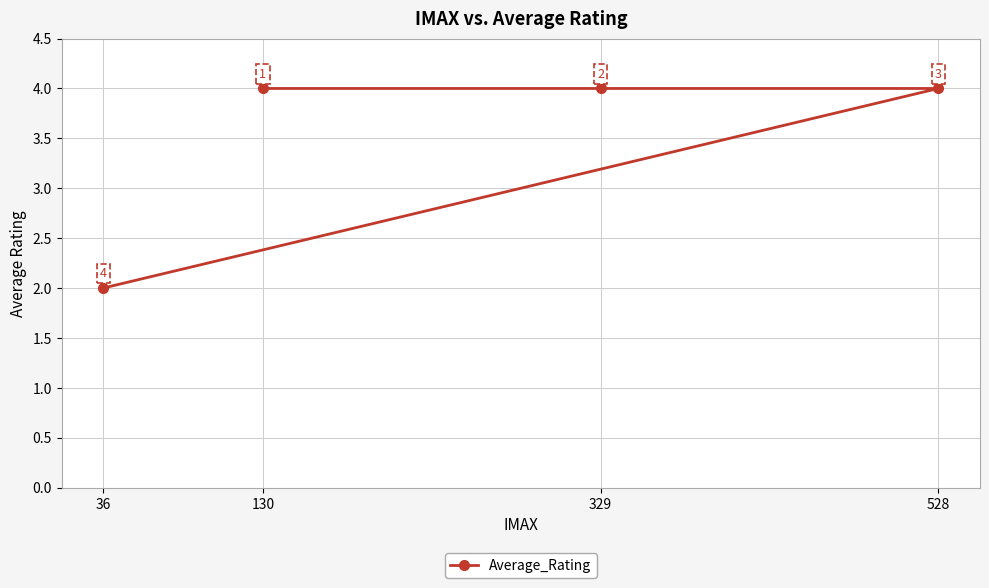

What is the value of the 3rd point from the left?

4